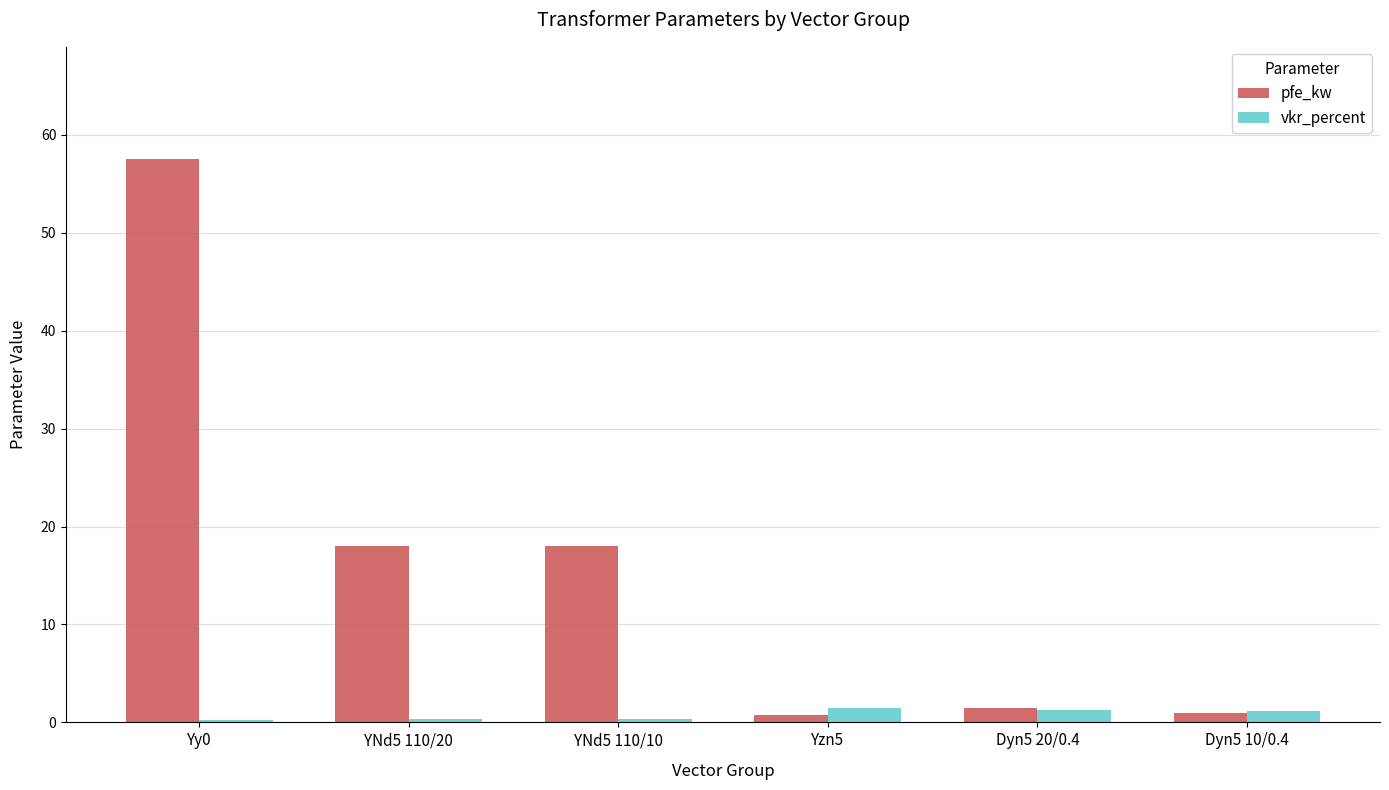

What is the label of the 3rd bar from the right?

Yzn5